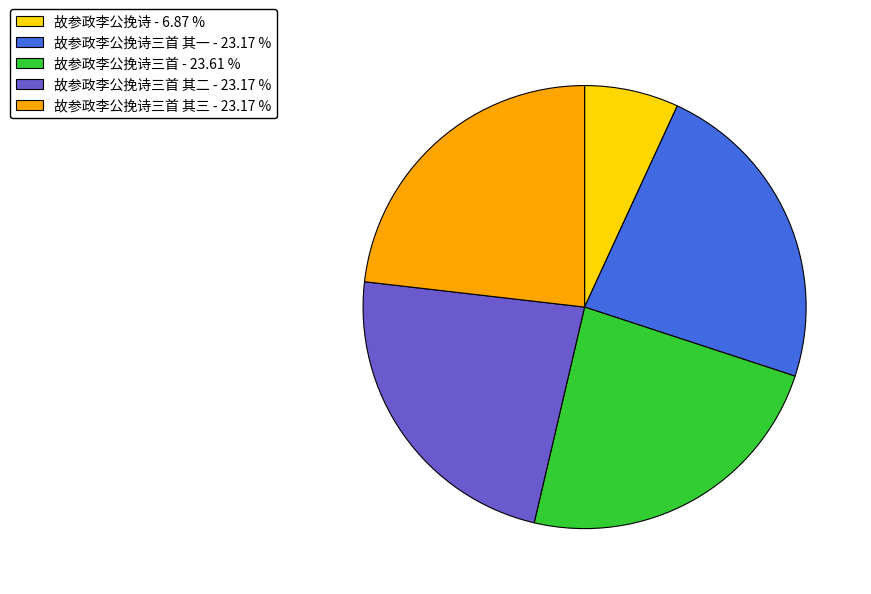

How many slices are in this pie chart?

5